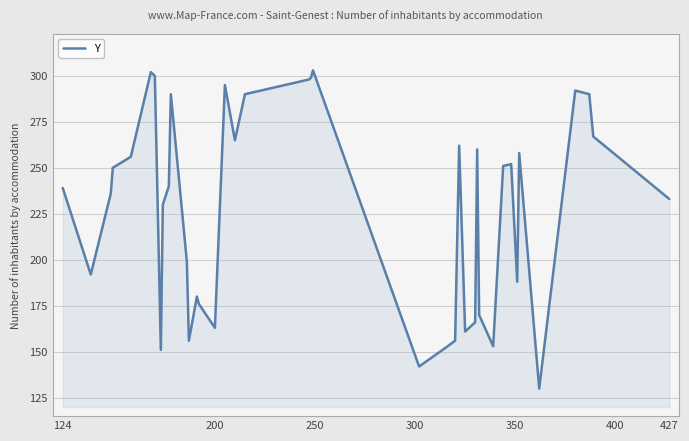

What is the smallest value displayed?

130